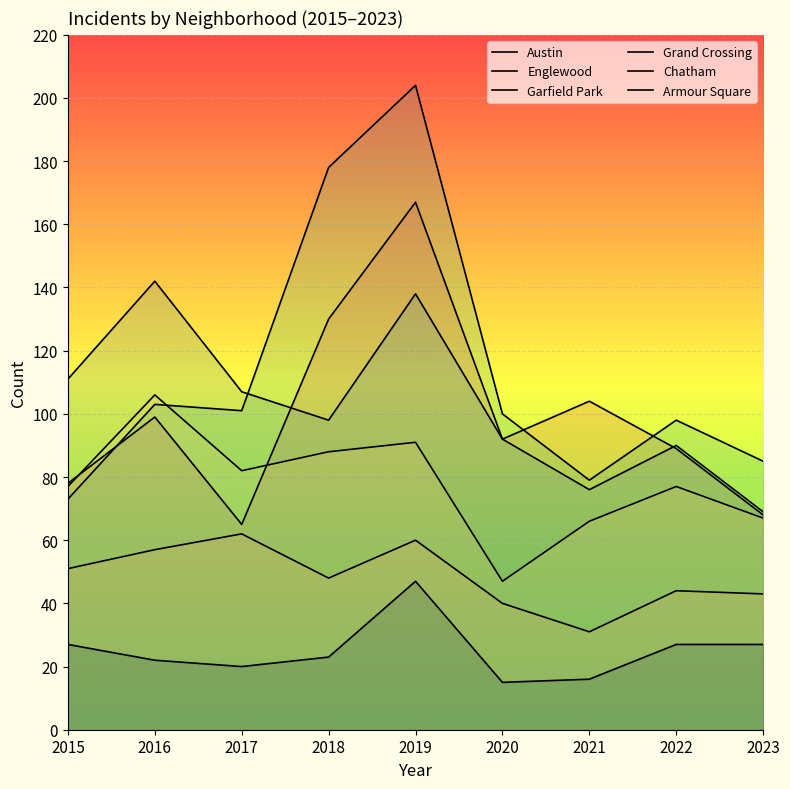

At how many categories does at least one series exceed 144?

2